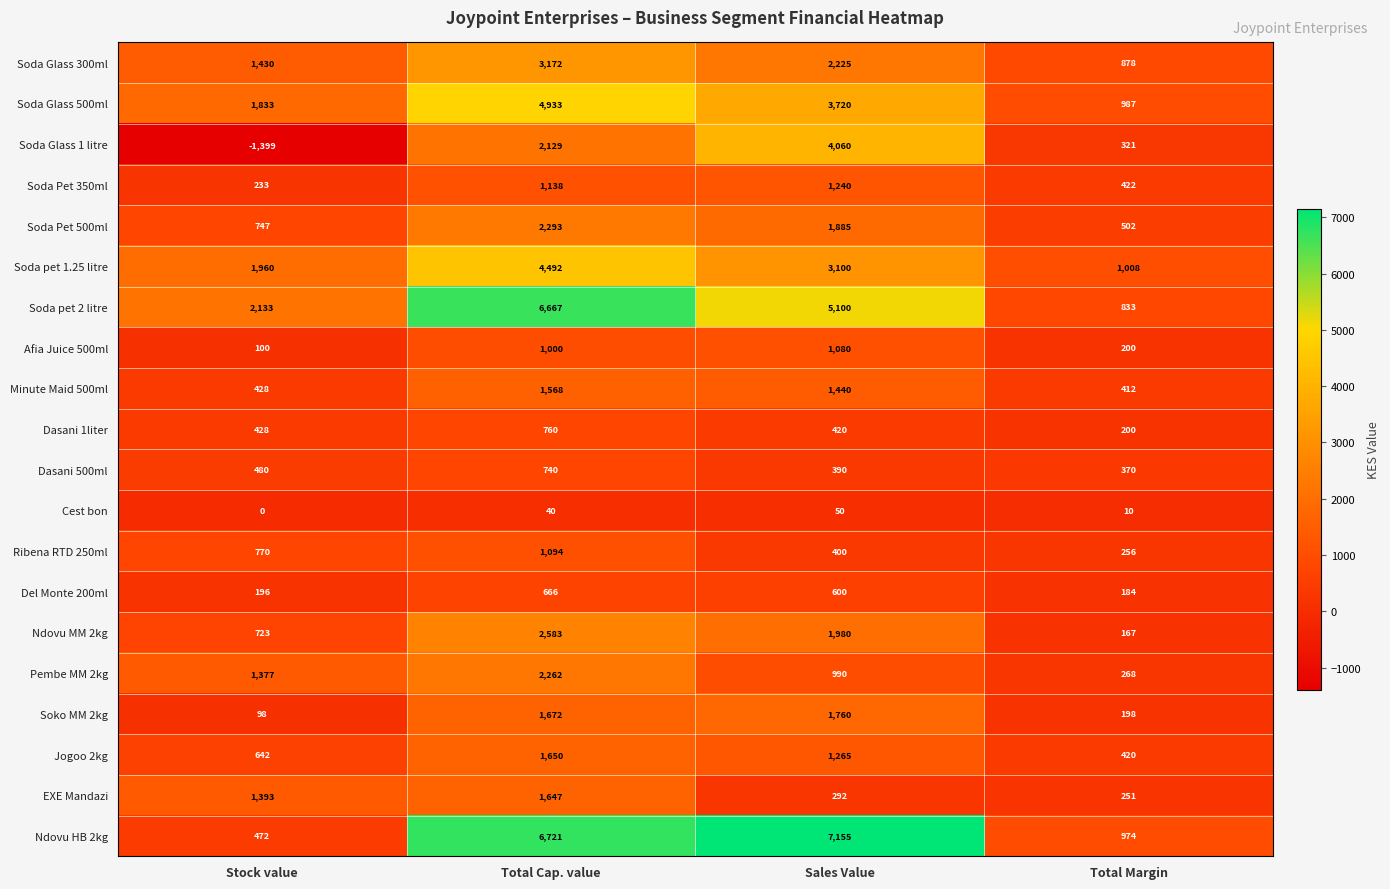

Where does the Soda pet 1.25 litre series first go above 3100?

Total Cap. value